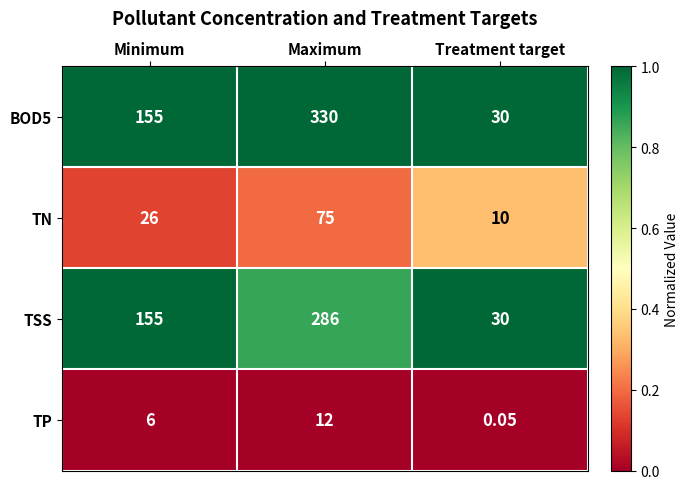

Which category has the highest value in the BOD5 series?

Maximum